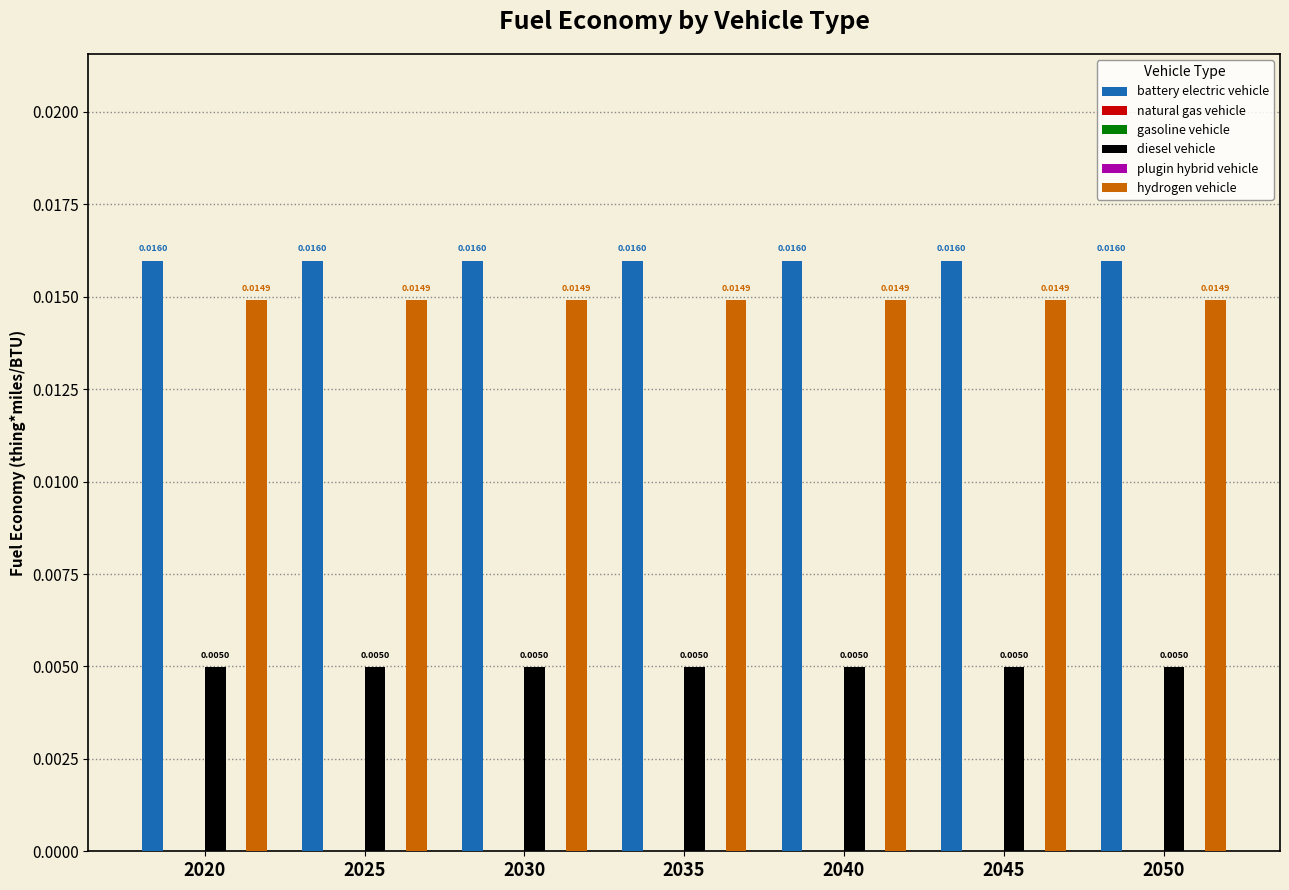

Which series has the largest total across all categories?

battery electric vehicle